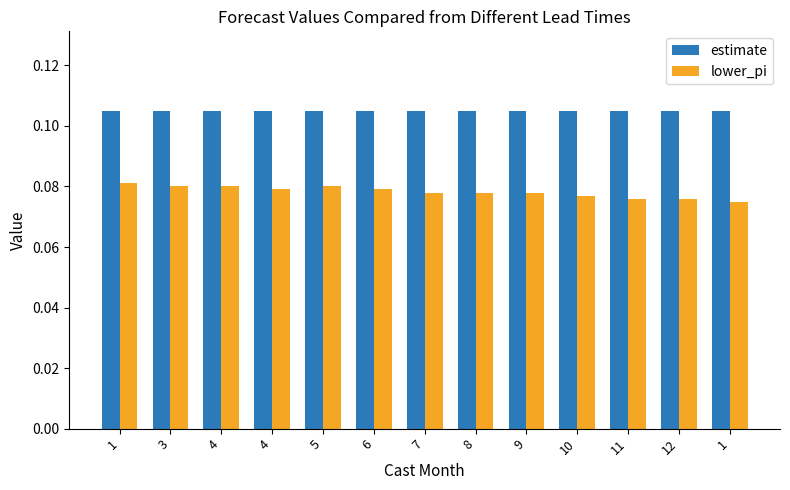

Read the lower_pi value at 10.

0.1